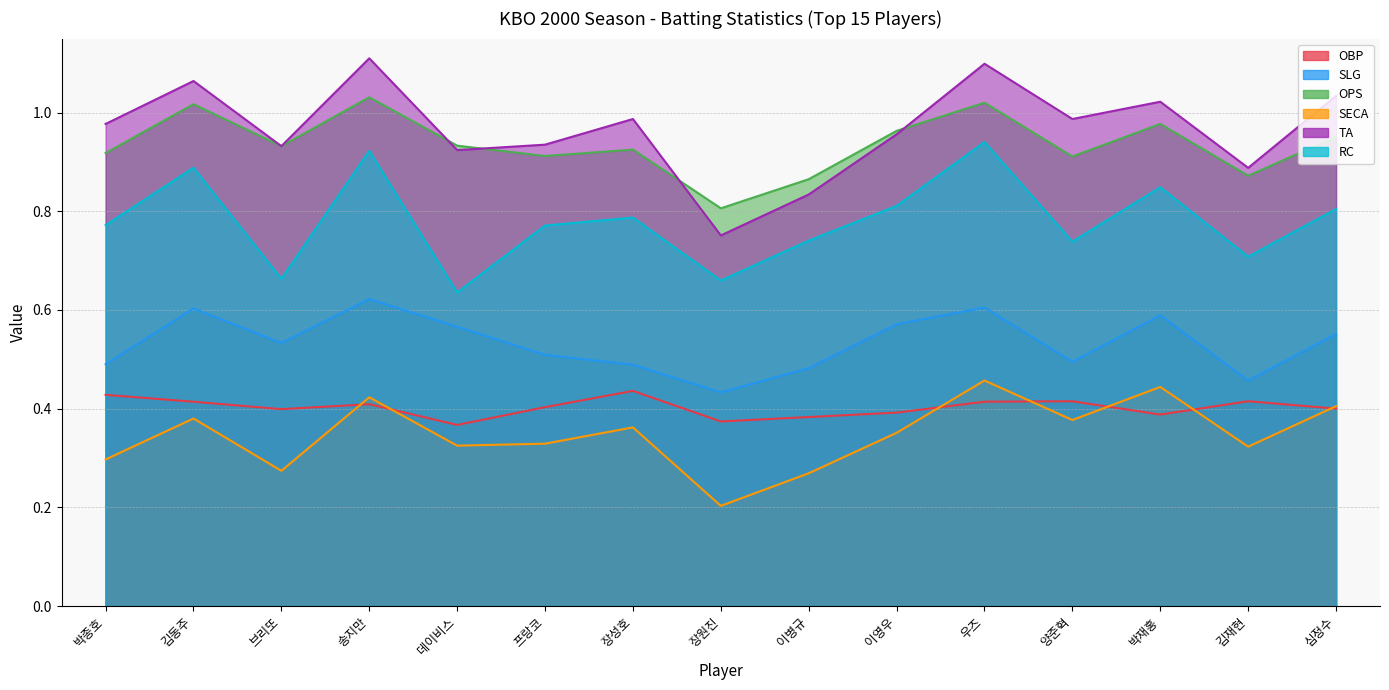

How many SECA values are between 0 and 1?

15